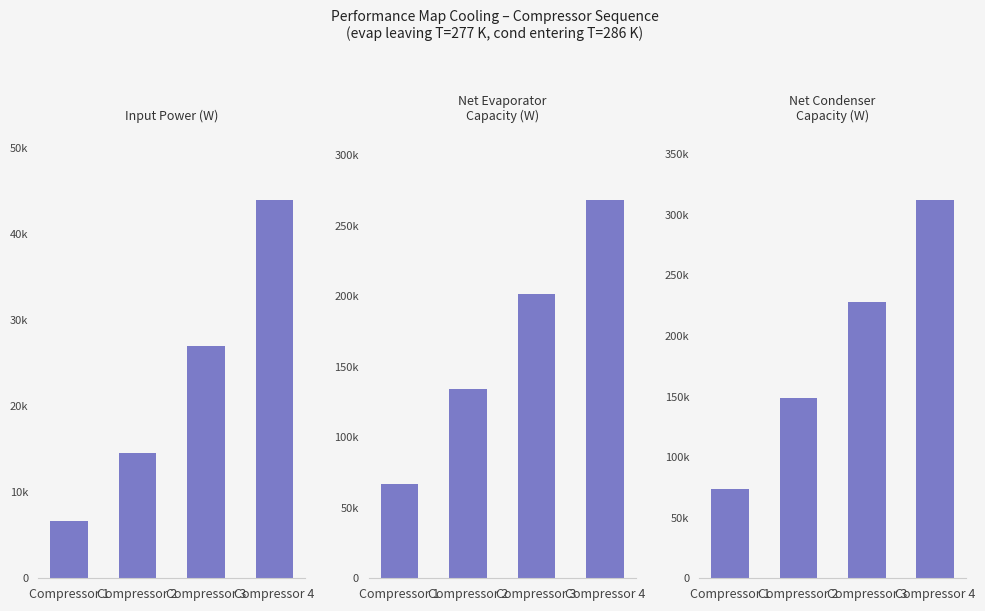

What is the sum of all net_condenser_capacity values?

763496.8